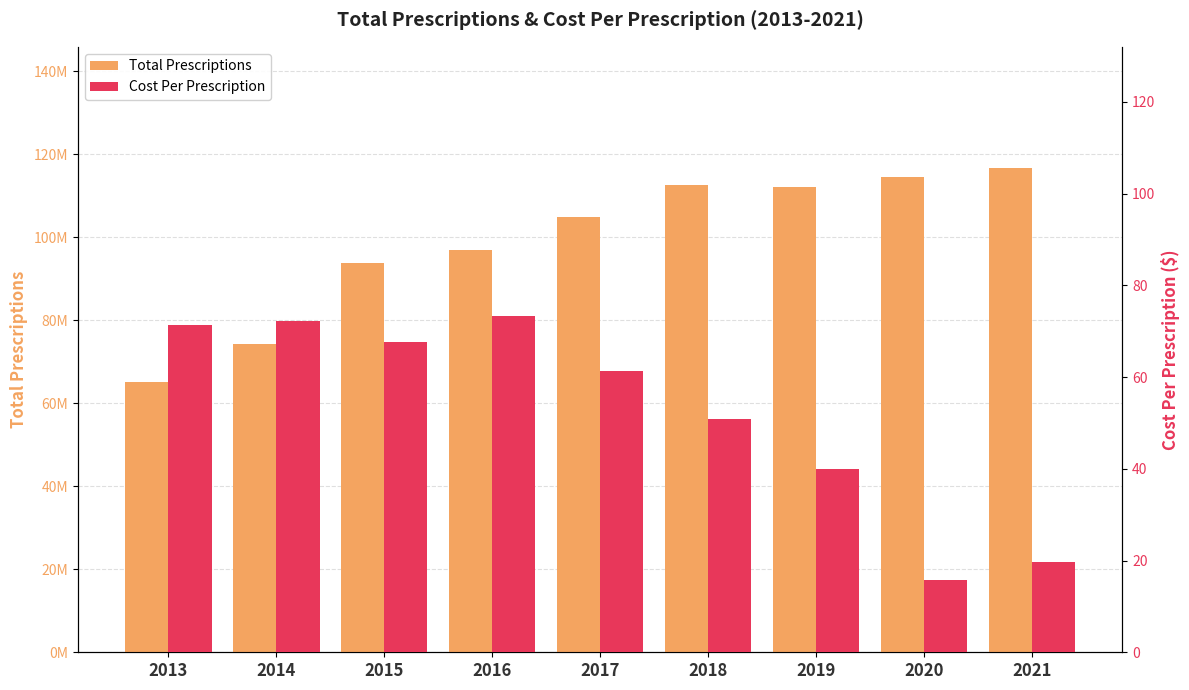

Between 2017 and 2019, which series saw the biggest shift?

Total Prescriptions